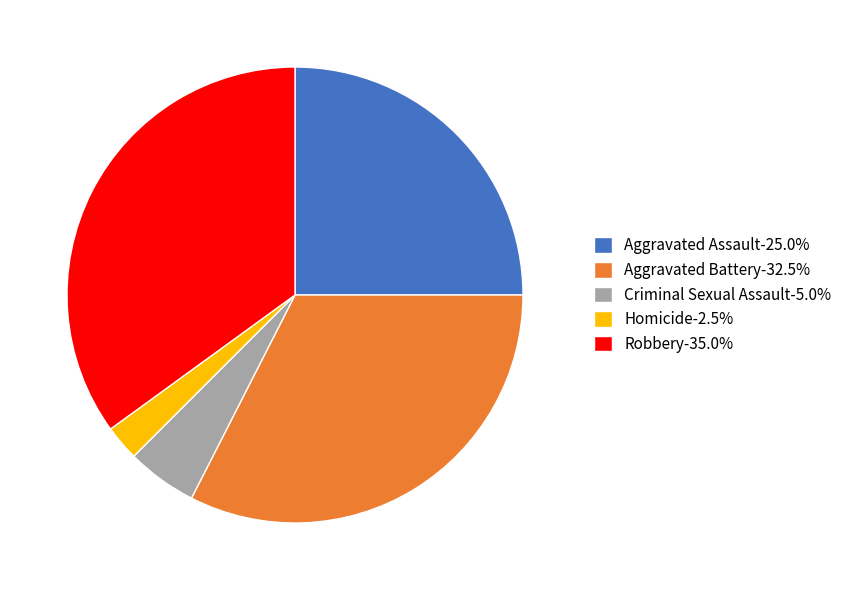

Count the number of slices in the pie.

5